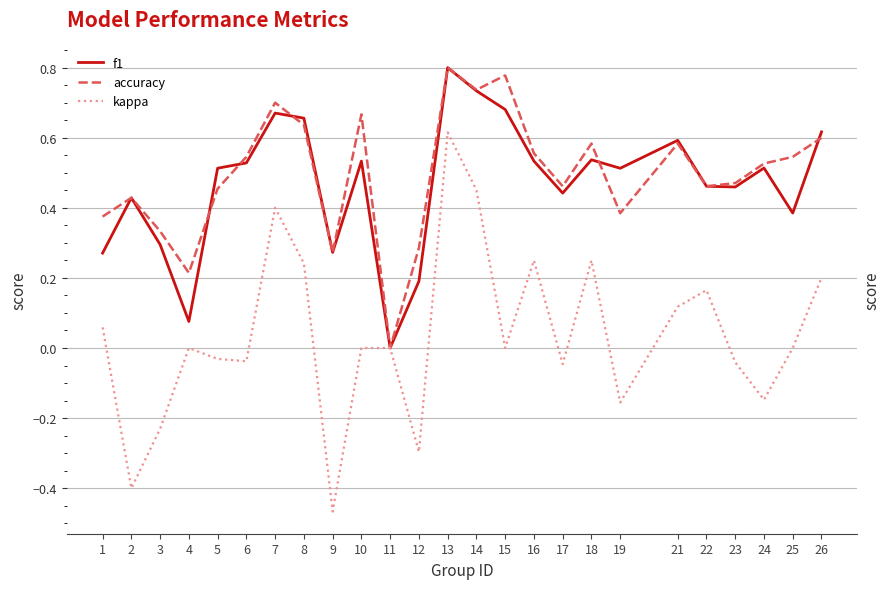

Does the chart have visible grid lines?

Yes